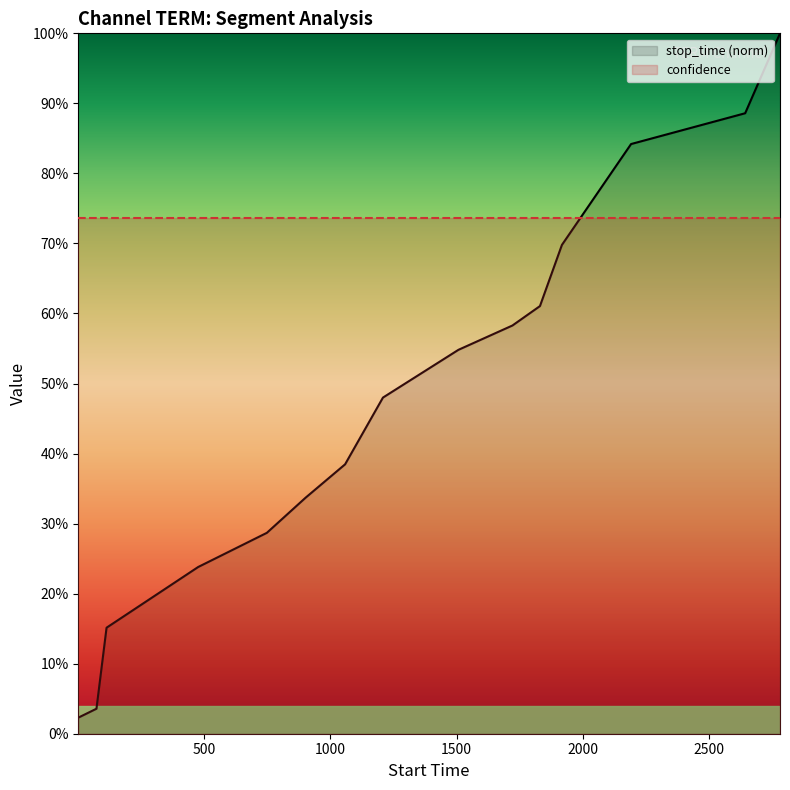

How many categories are shown in the chart?

15